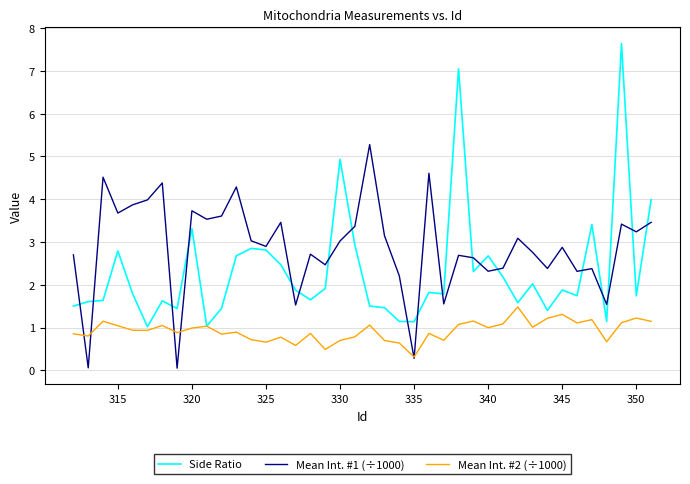

How many categories are shown in the chart?

40